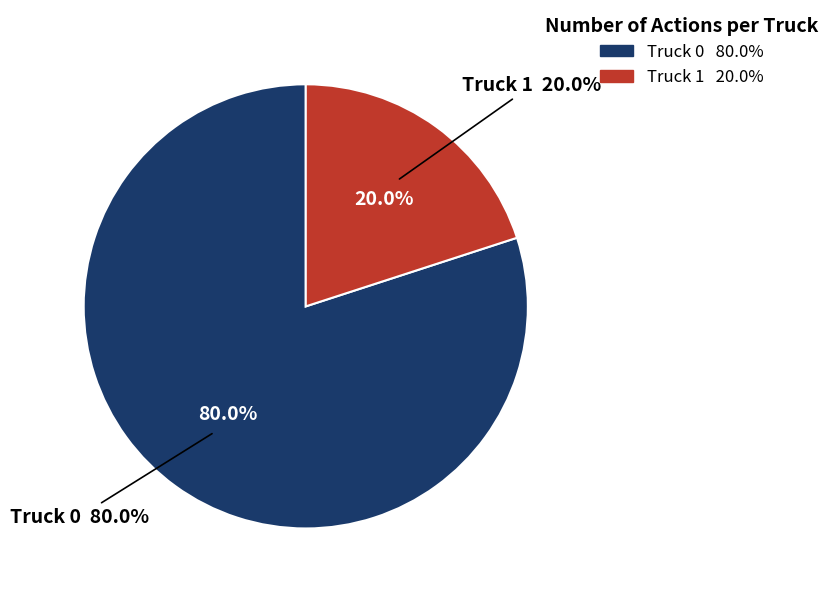

How many segments does this pie chart have?

2